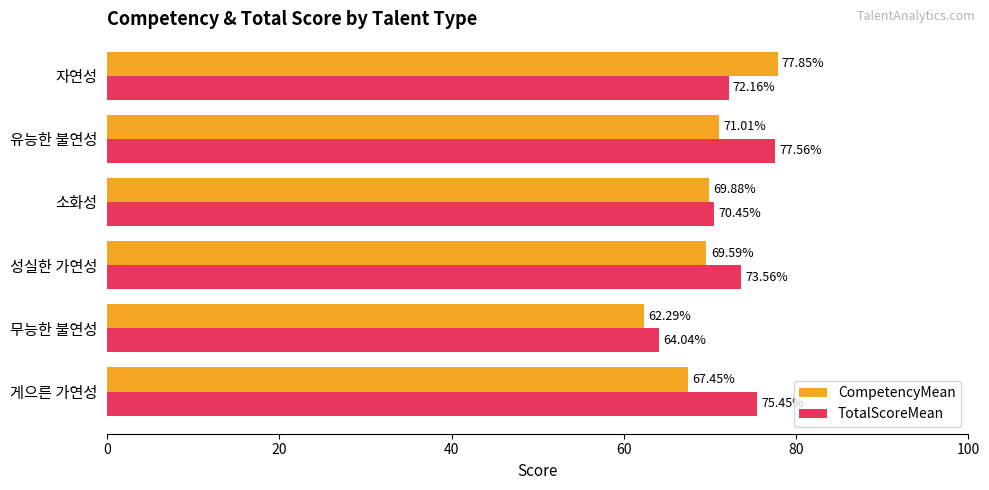

Which series has the widest spread of values?

CompetencyMean